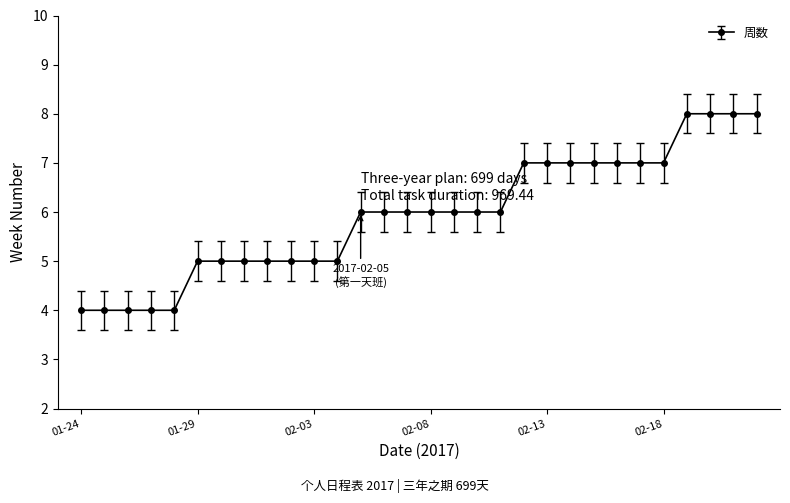

What is the value of the 15th point from the left?

6